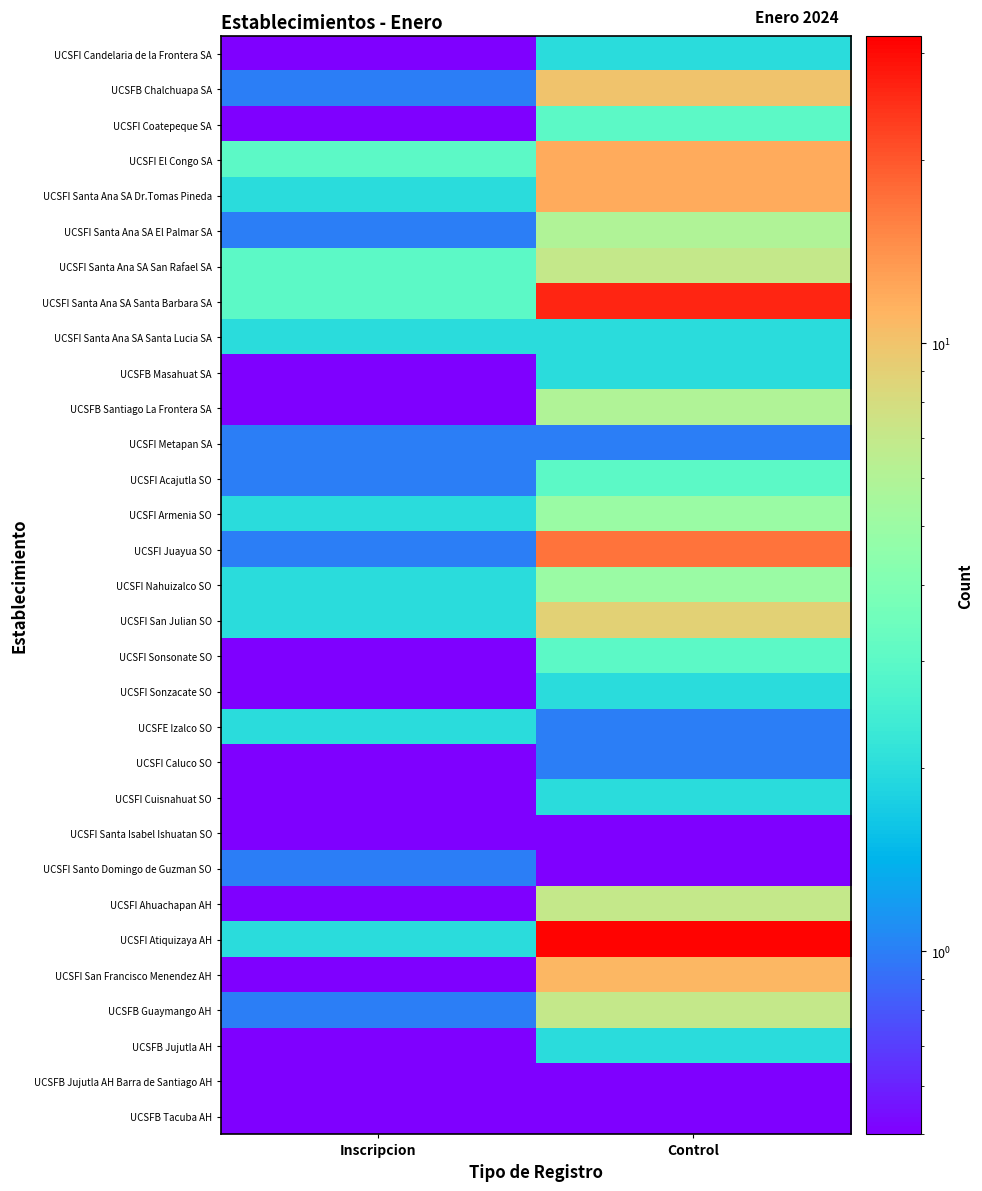

What is the greatest value displayed?

31.0